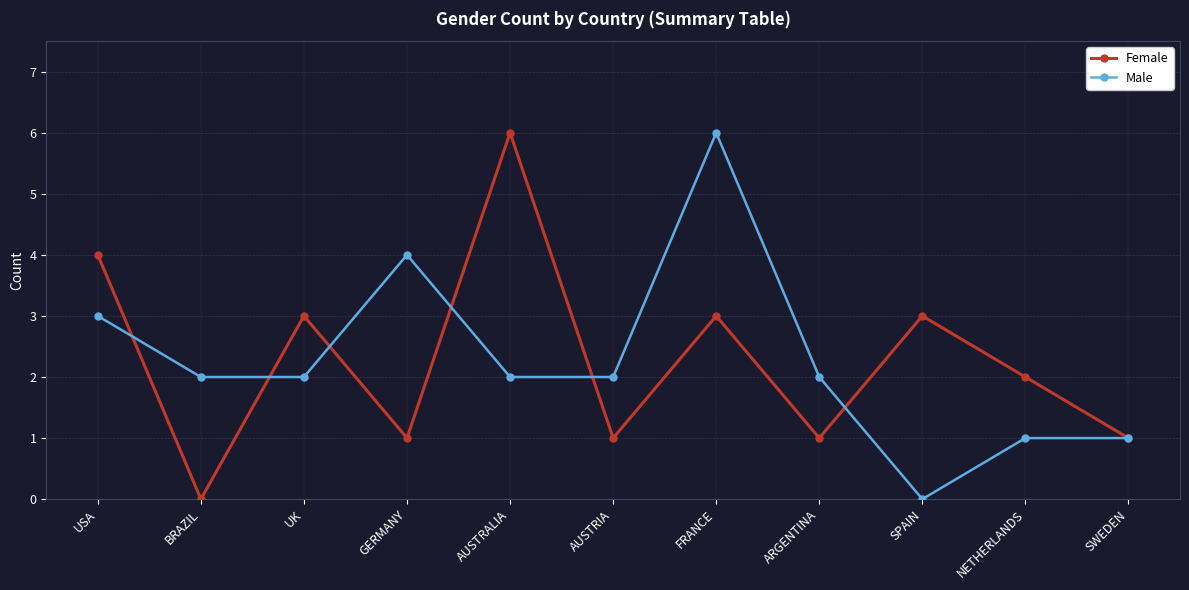

How many lines are shown in the chart?

2